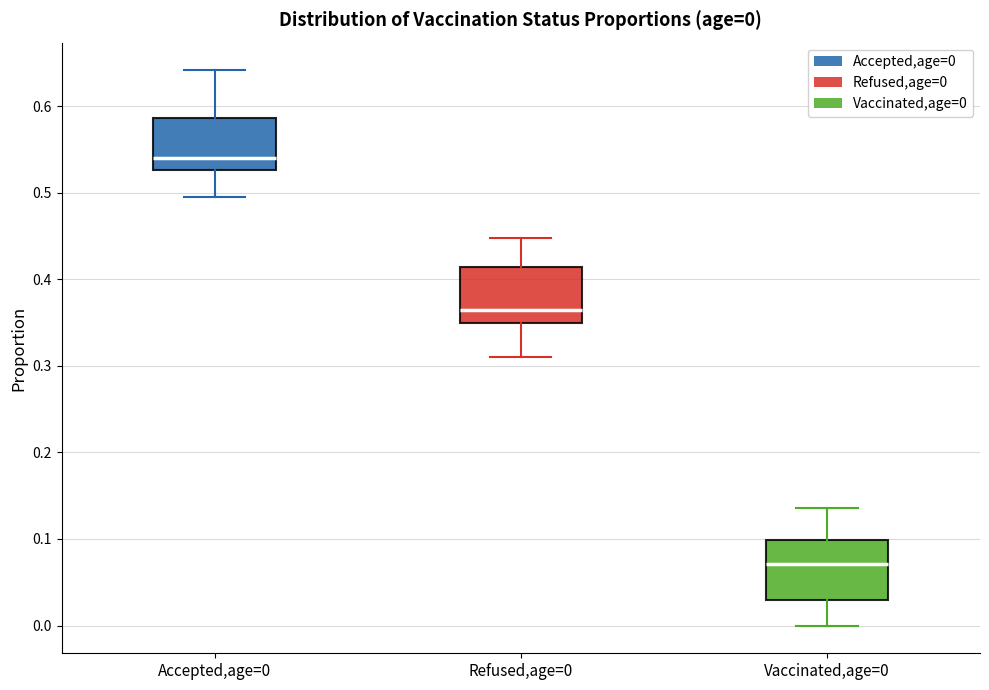

Which box's median line is the highest?

Accepted,age=0